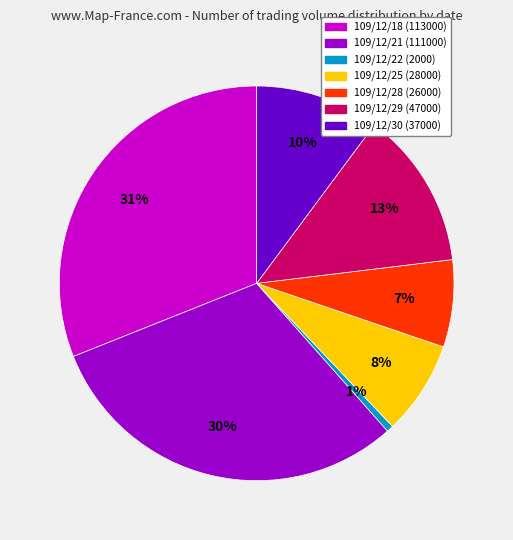

Which slice is the largest?

109/12/18